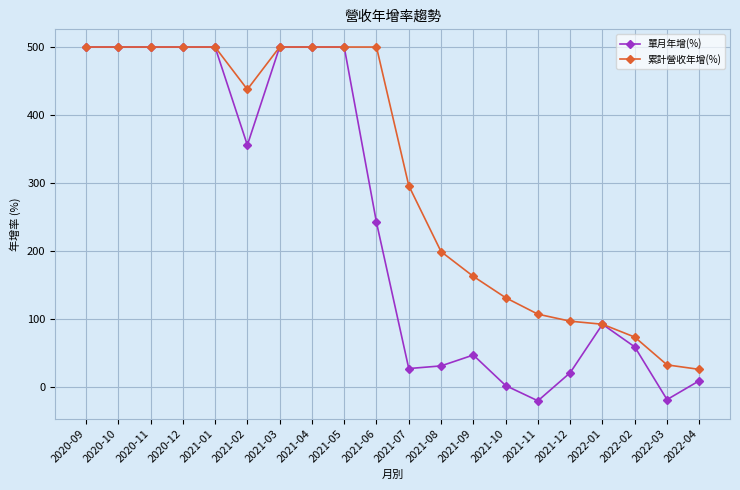

The 累計營收年增(%) series shows 33.0 at 2022-03. True or false?

True